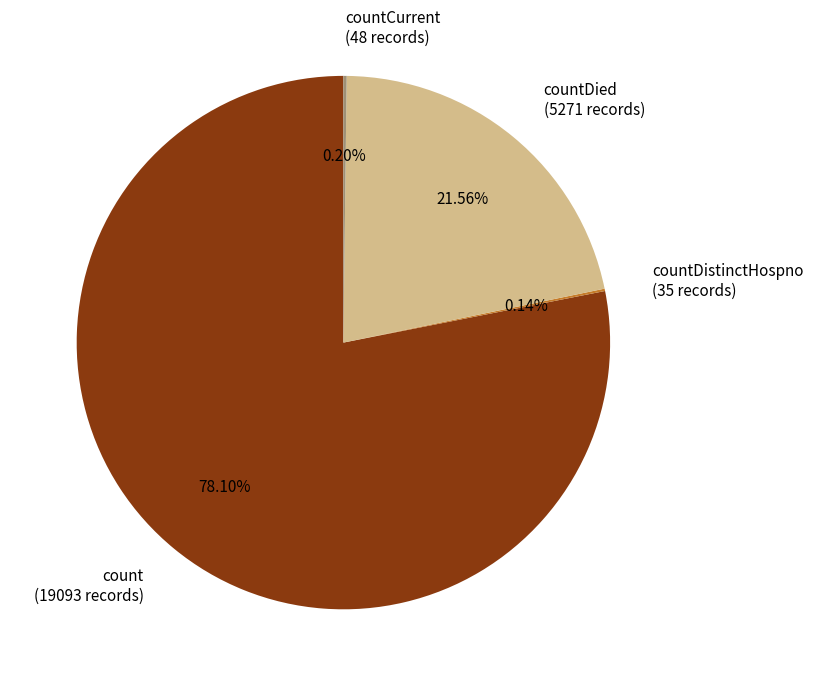

Which slice is the largest?

count (19093 records)